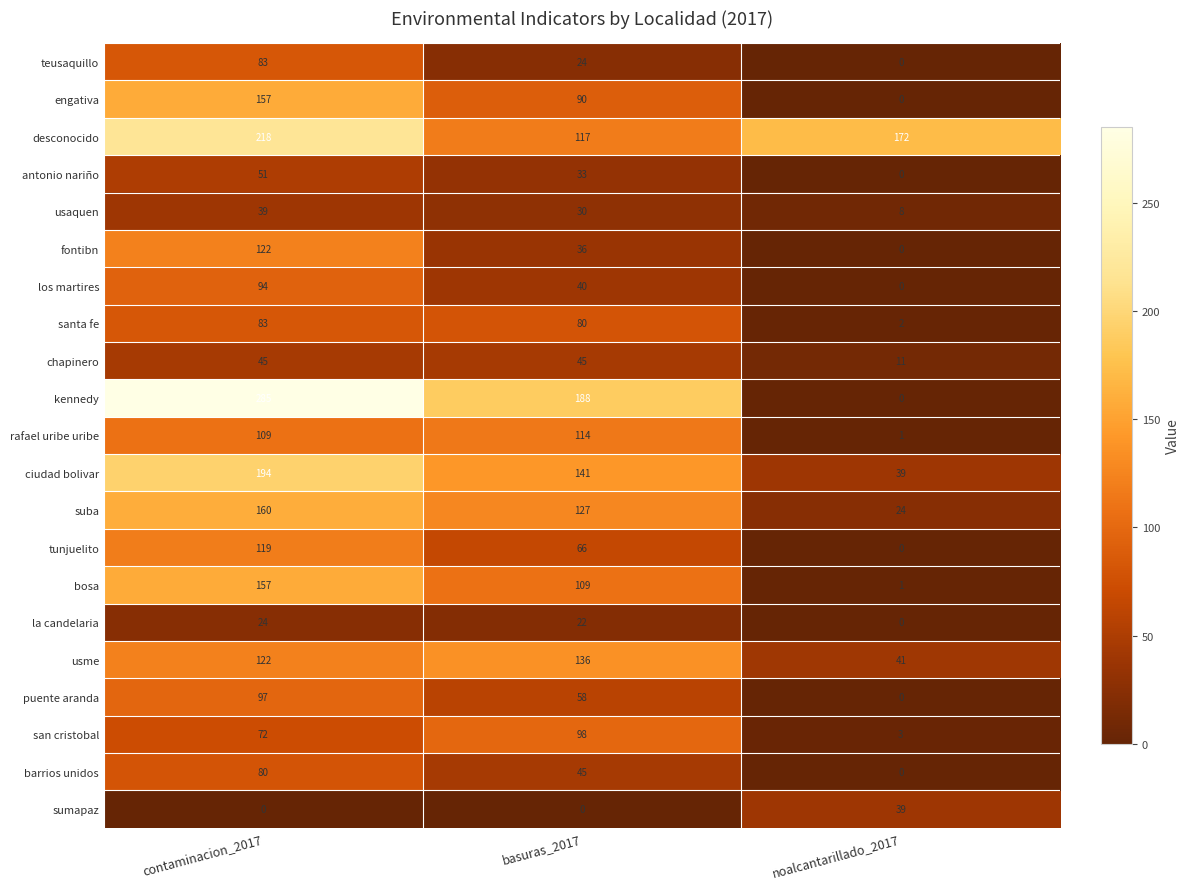

Where does the usaquen series first go above 30?

contaminacion_2017